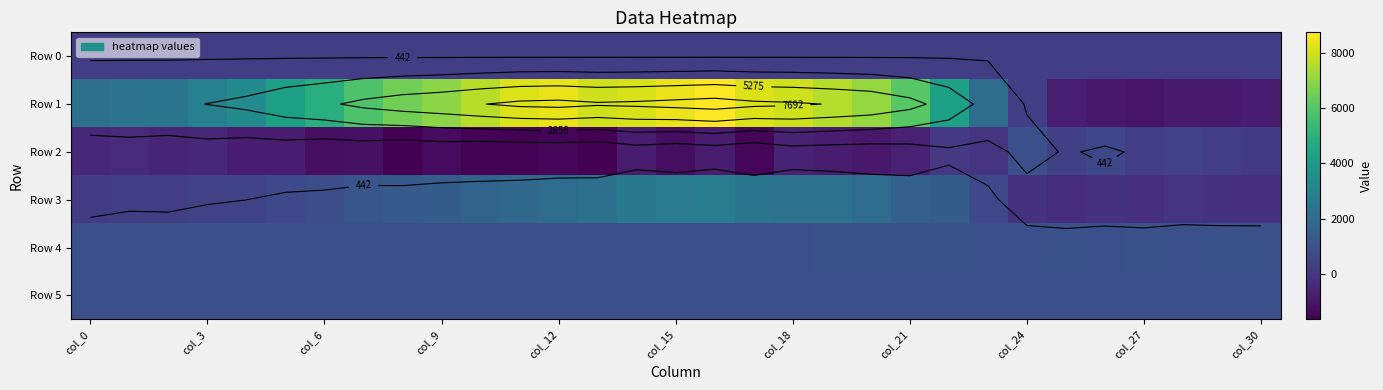

How many distinct data groups are displayed?

6